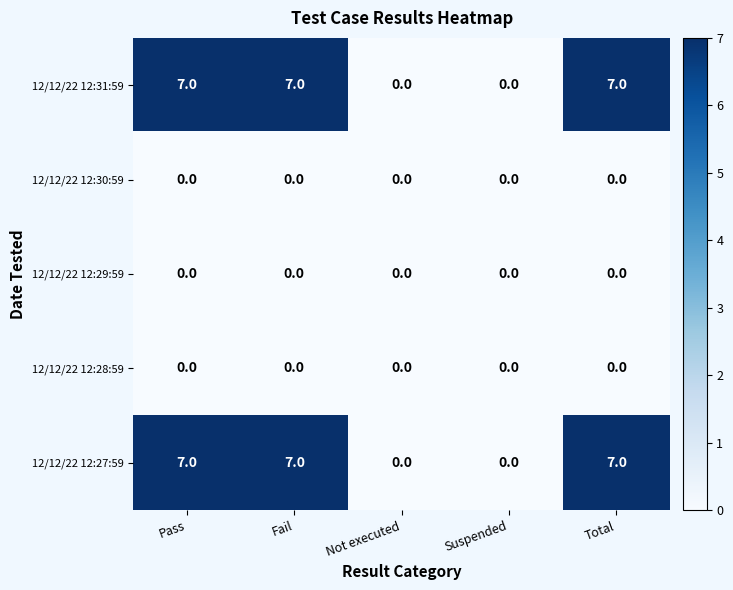

Reading left to right, extract all data points from this chart.

12/12/22 12:31:59: 7	7	0	0	7
12/12/22 12:30:59: 0	0	0	0	0
12/12/22 12:29:59: 0	0	0	0	0
12/12/22 12:28:59: 0	0	0	0	0
12/12/22 12:27:59: 7	7	0	0	7